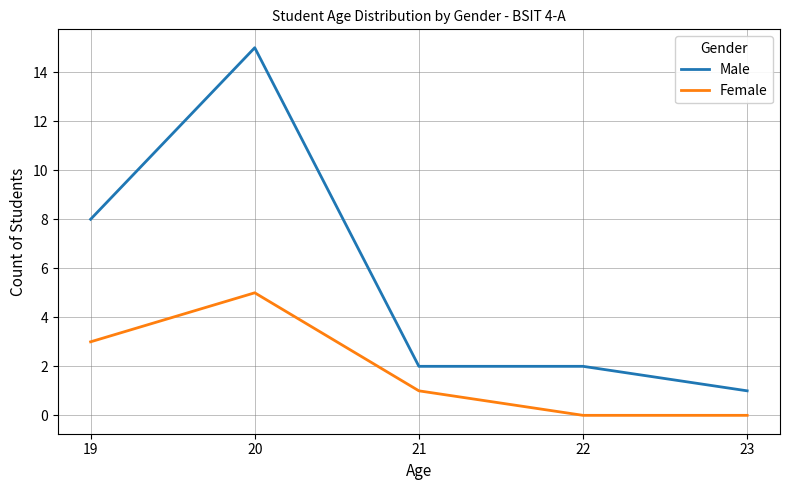

Reading right to left, extract all data points from this chart.

Male: 23=1	22=2	21=2	20=15	19=8
Female: 23=0	22=0	21=1	20=5	19=3